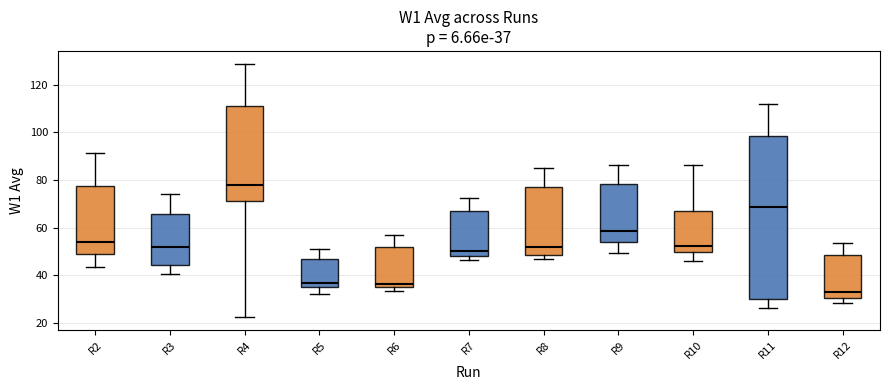

Which box has the lowest median line?

R12